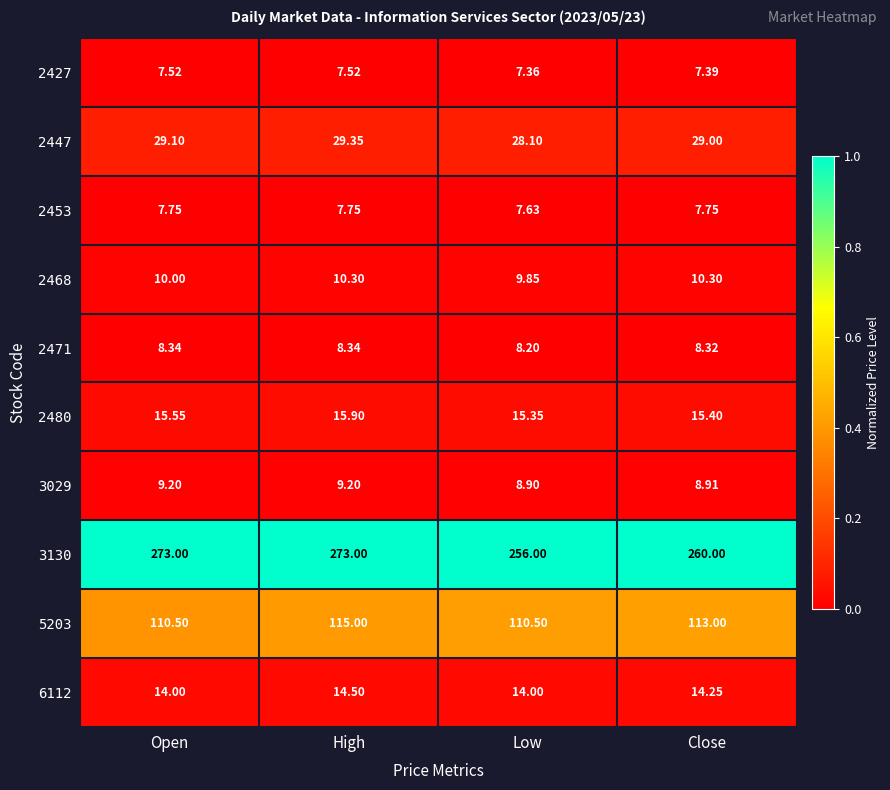

At which label is 2427 closest to 7?

Low